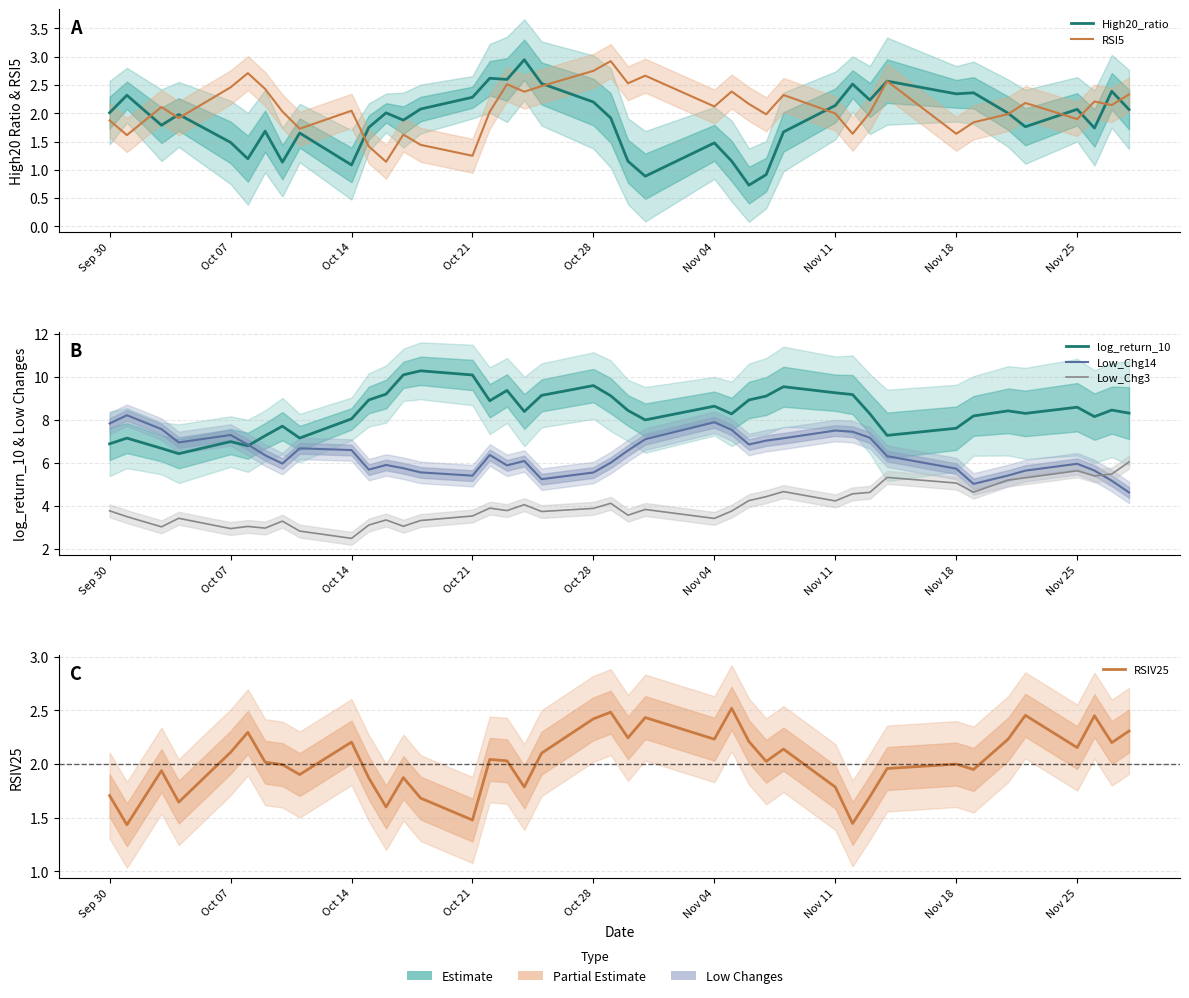

What is the value of the High20_ratio point at the 13th from the left?

1.9